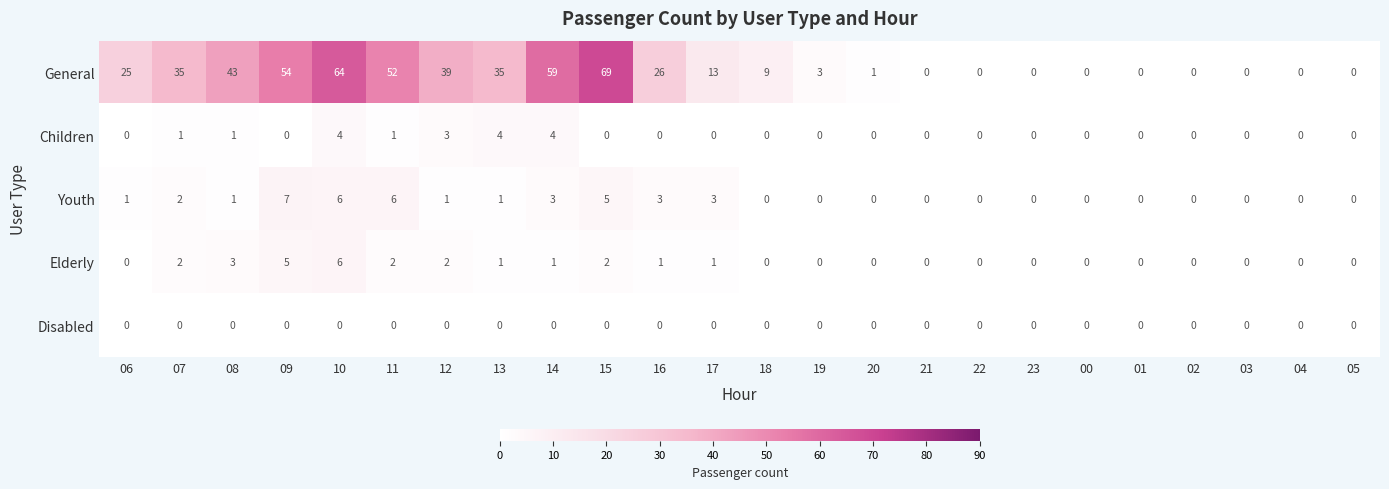

Which series has the largest total across all categories?

General